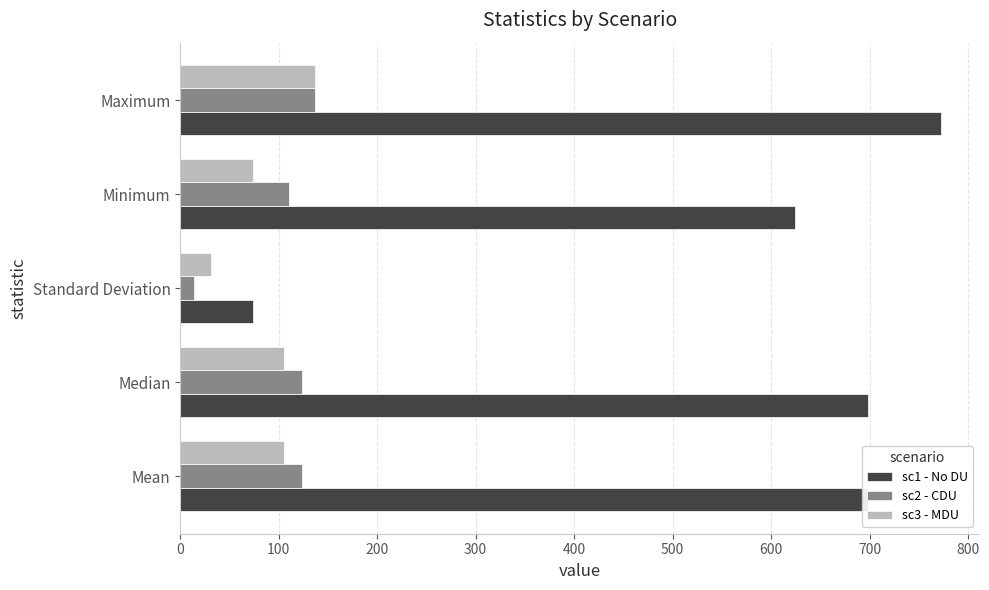

What is the maximum value shown in the chart?

772.9